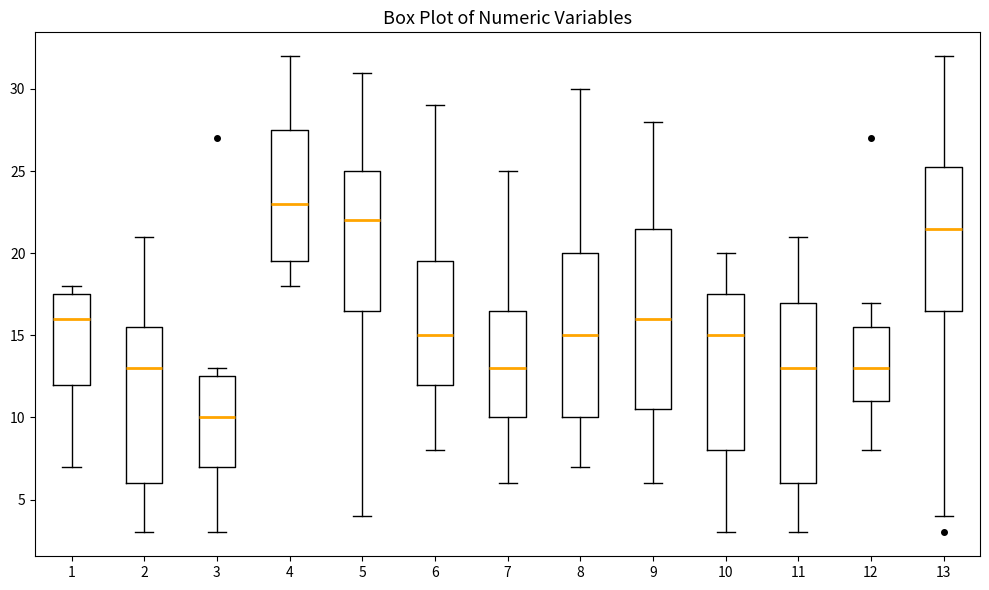

Where is the lower edge of the box at x = 7 on the y-axis? The values are not printed on the chart, so give them approximately, as read against the axis.

10.0